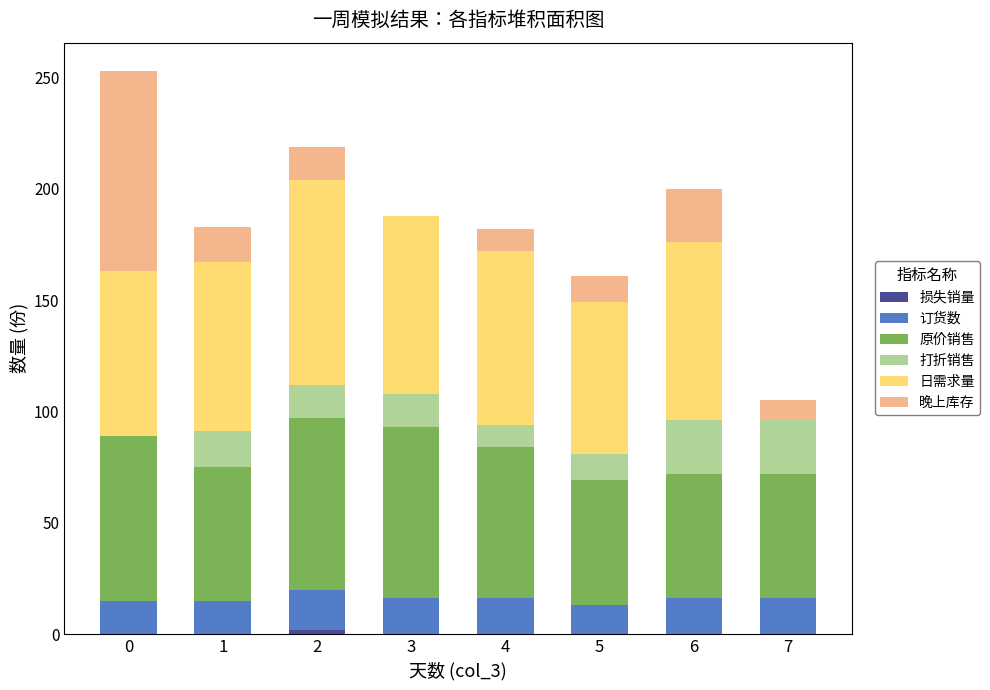

Count the number of data series in this chart.

6